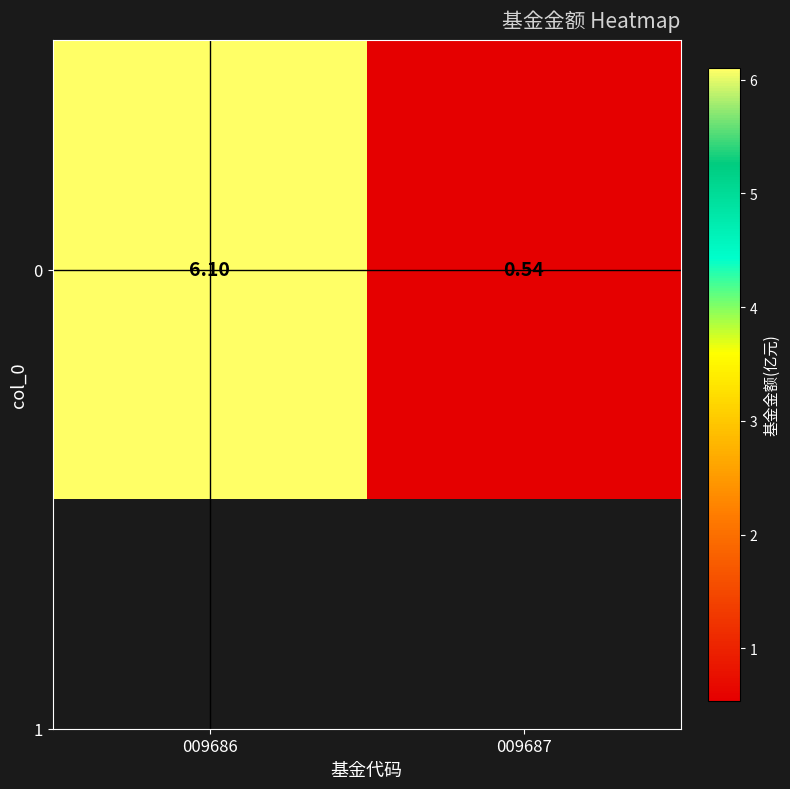

Reading left to right, list all the values displayed in this chart.

009686=6.1	009687=0.5